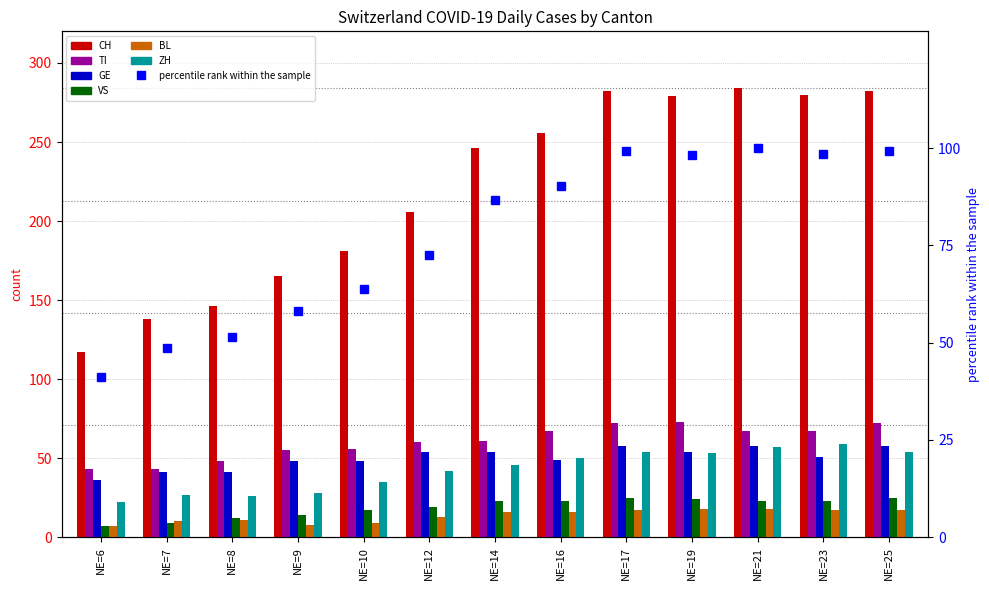

What are all the series names shown in the legend?

CH, TI, GE, VS, BL, ZH